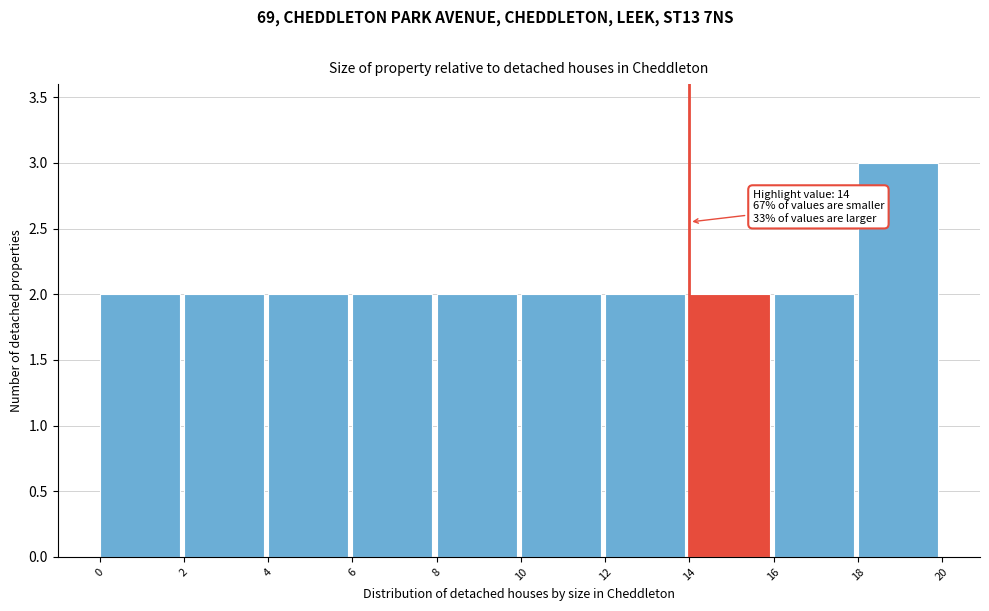

Over which range of the x-axis is the bar tallest?

18 to 20